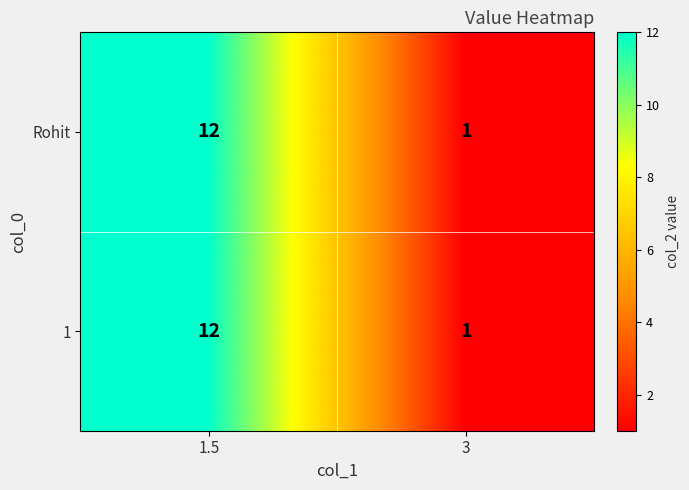

Is the value of 1 at 3 greater than the value of Rohit at 1.5?

No